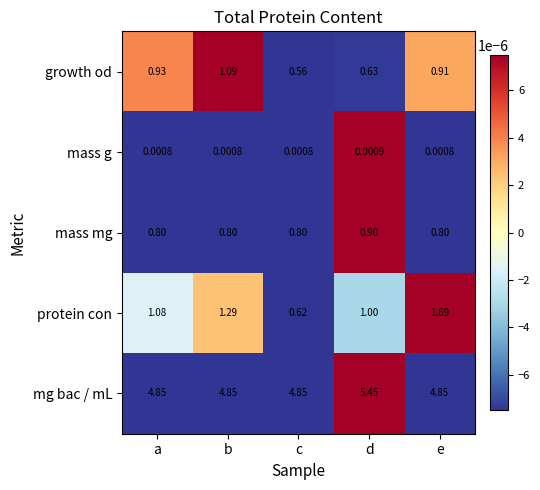

At which category is the sum across all series the highest?

e